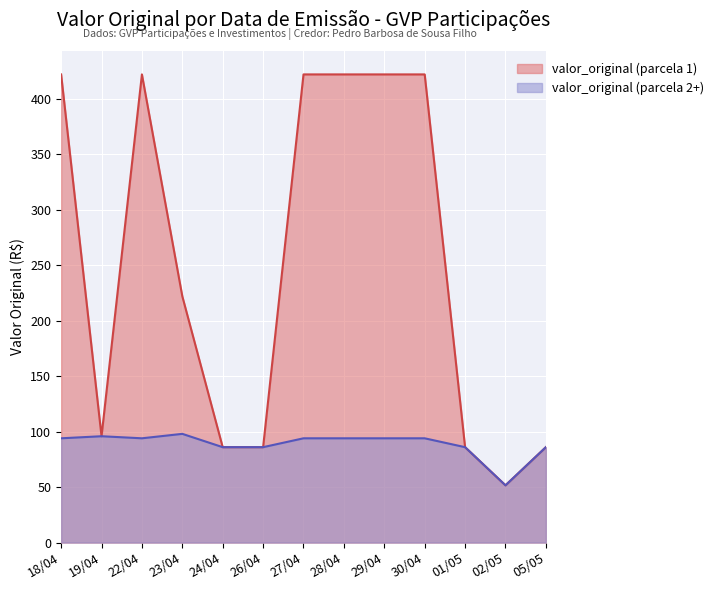

The value of valor_original (parcela 2+) at 22/04 is 151.1. True or false?

False